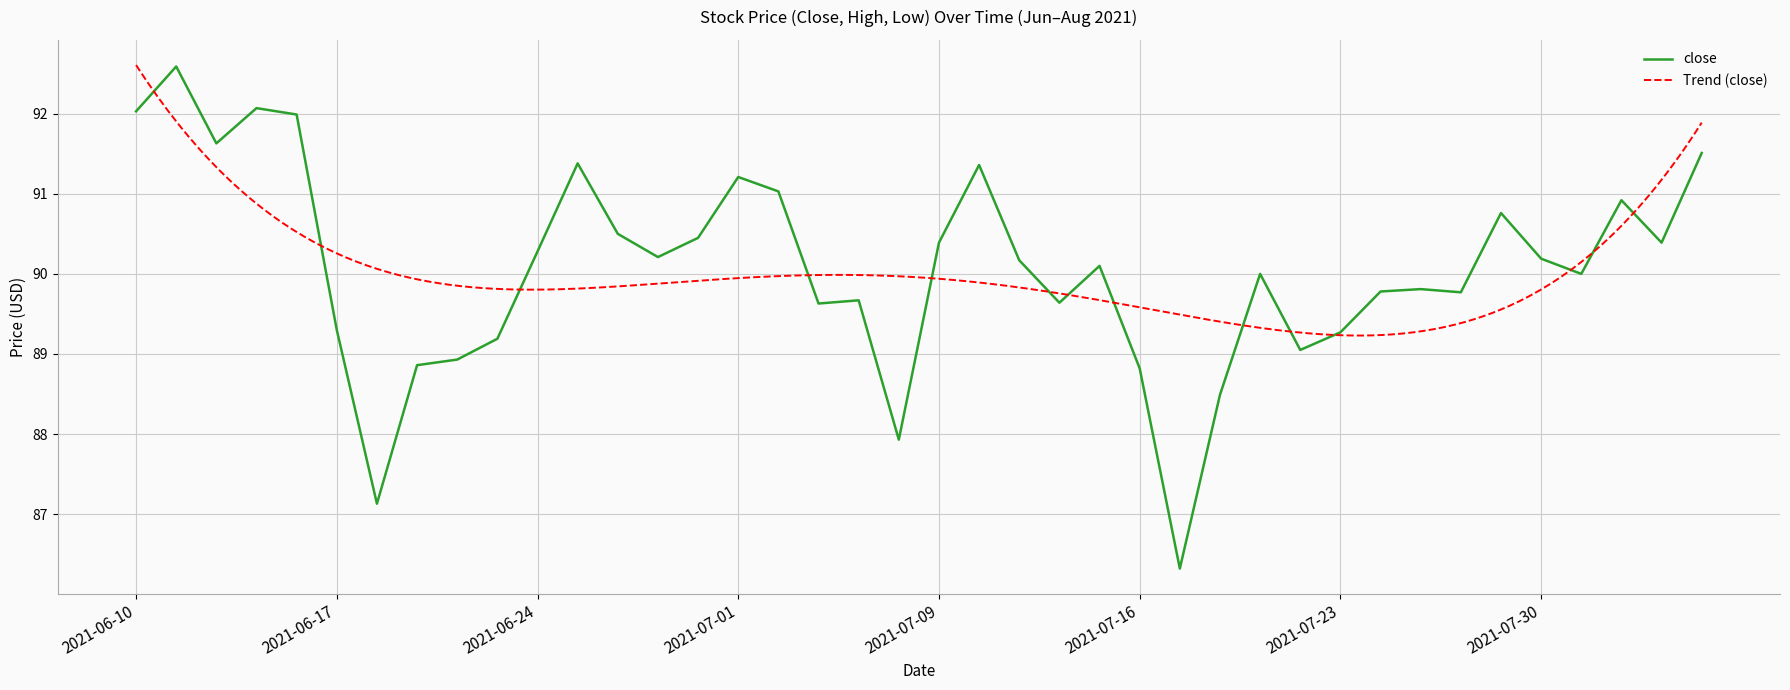

What is the highest value of the close series?

92.6